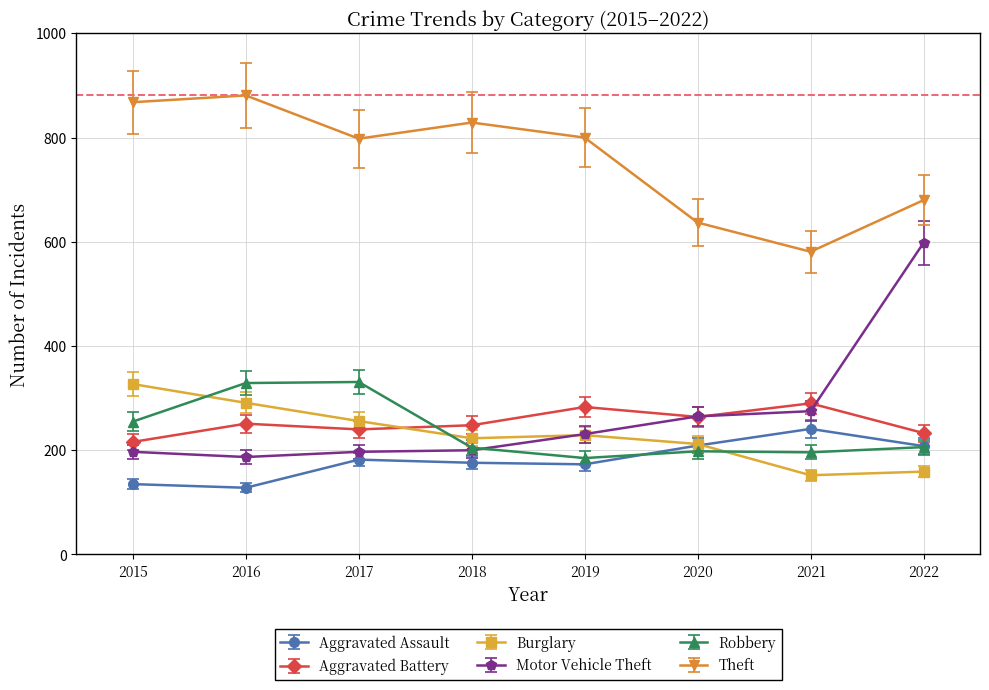

At which category does the chart reach its peak across all series?

2016